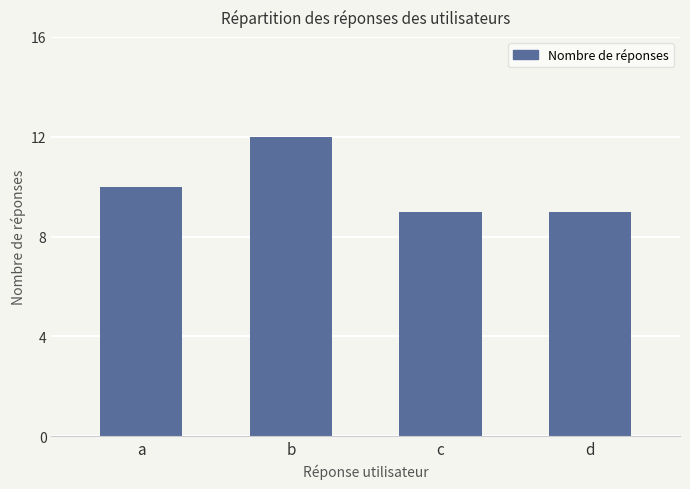

How many values are below 10?

2